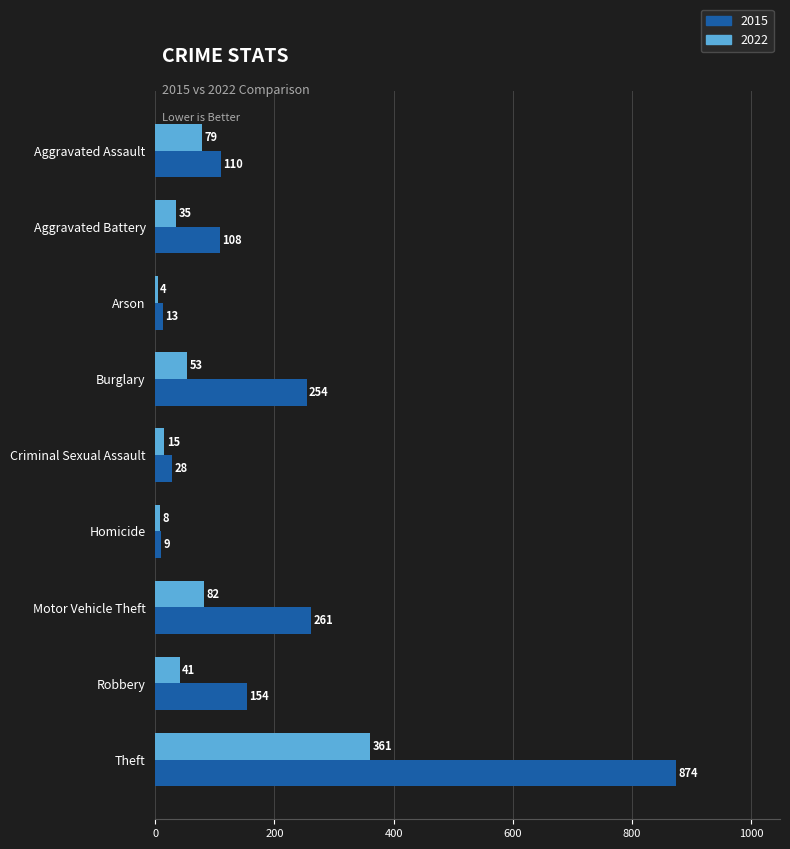

What is the difference between the highest and lowest values at Criminal Sexual Assault?

13